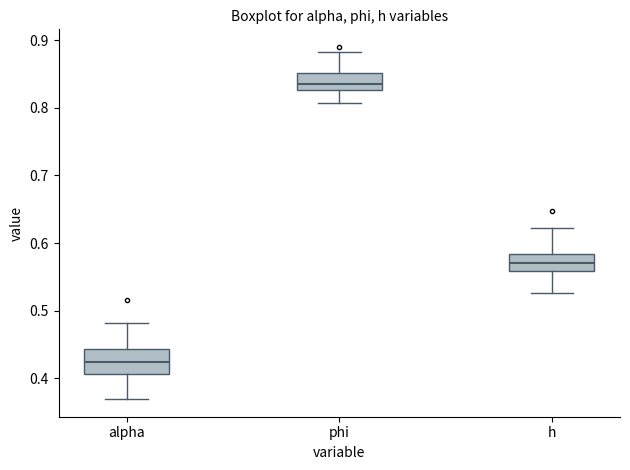

Where is the lower edge of the box for alpha on the y-axis? The values are not printed on the chart, so give them approximately, as read against the axis.

0.41